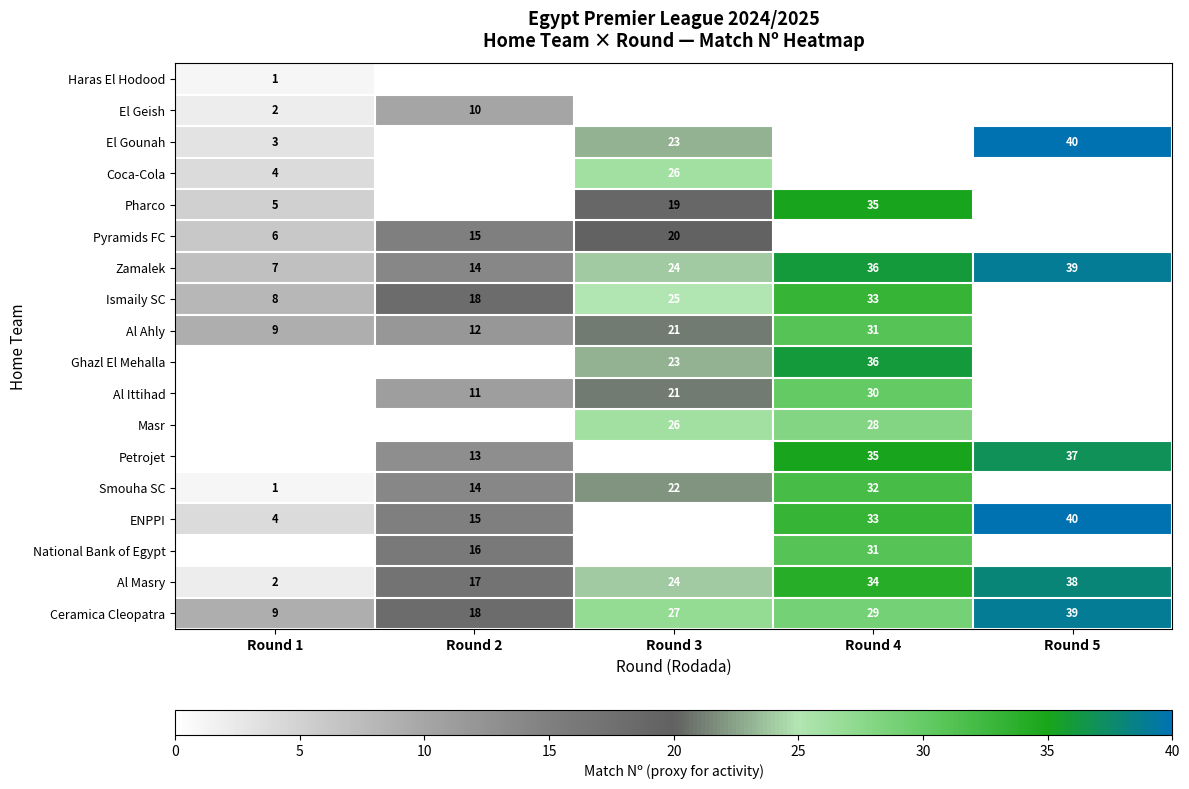

Which label corresponds to the largest value in the chart?

Round 5